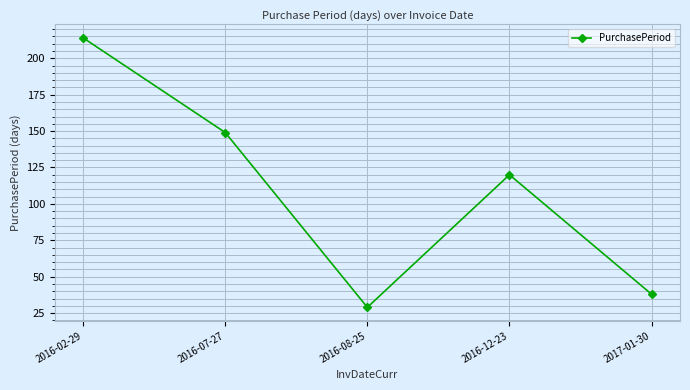

What is the maximum value shown in the chart?

214